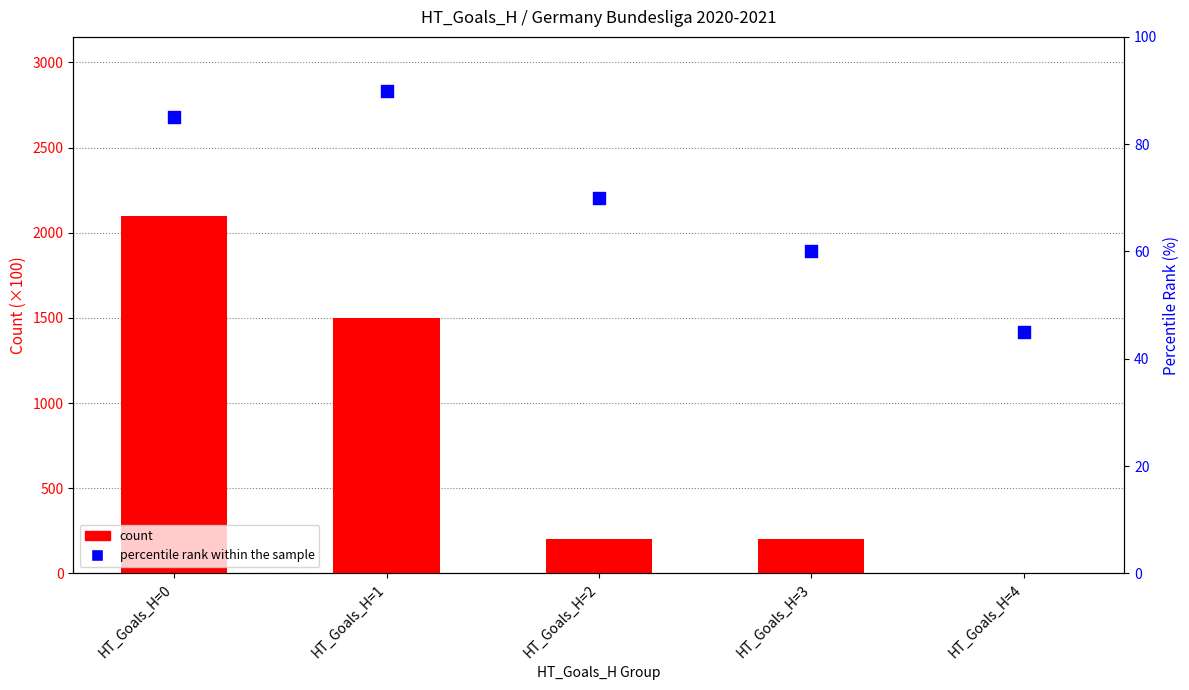

What are all the series names shown in the legend?

count, percentile rank within the sample